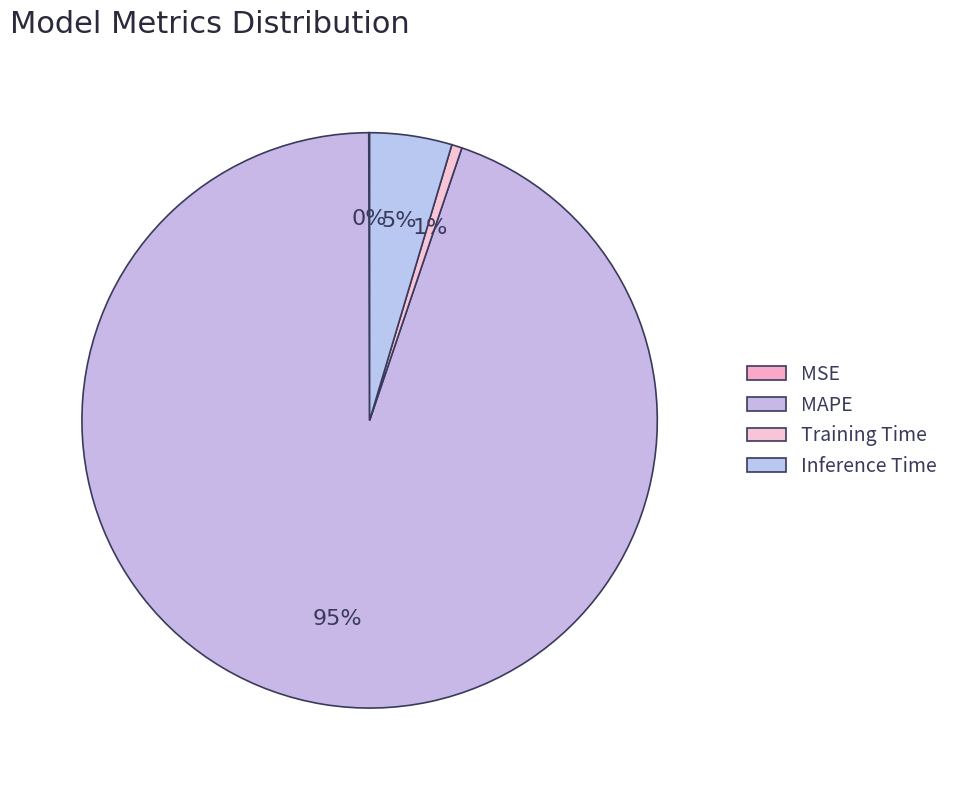

How many segments does this pie chart have?

4